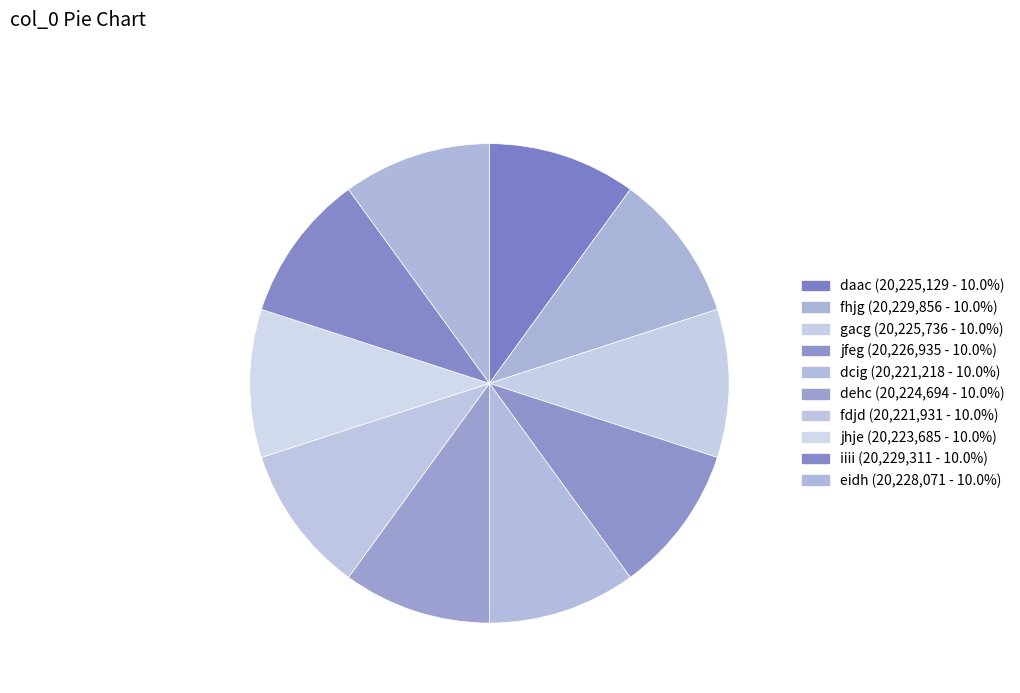

Does any single category account for the majority?

No